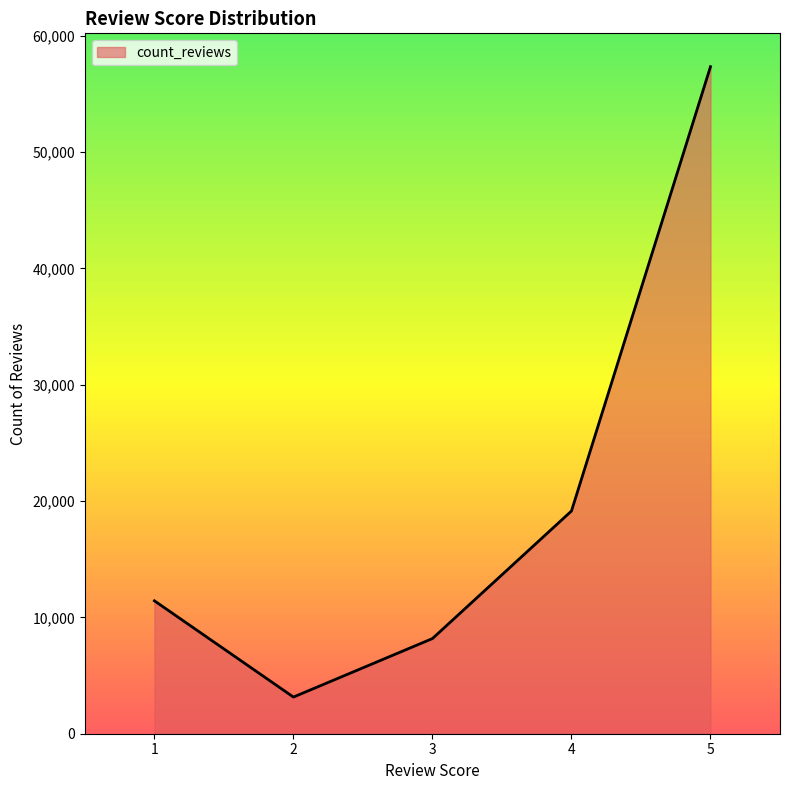

True or false: there are more than 1 points higher than both neighbors.

False